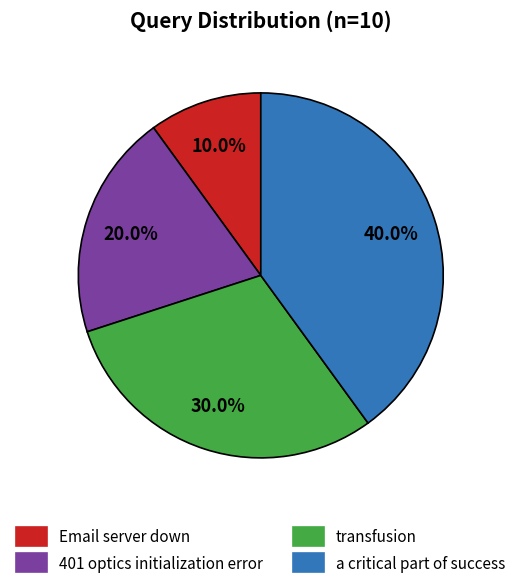

Is it true that transfusion is 30% of the pie?

True